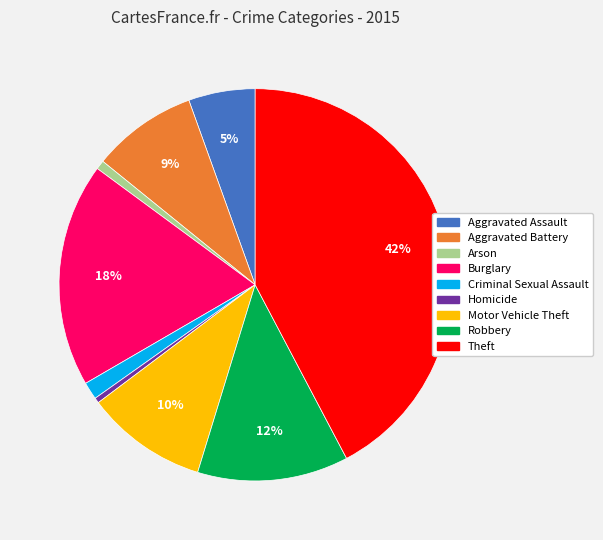

Approximately how many times larger is the value at Robbery compared to Burglary?

0.7